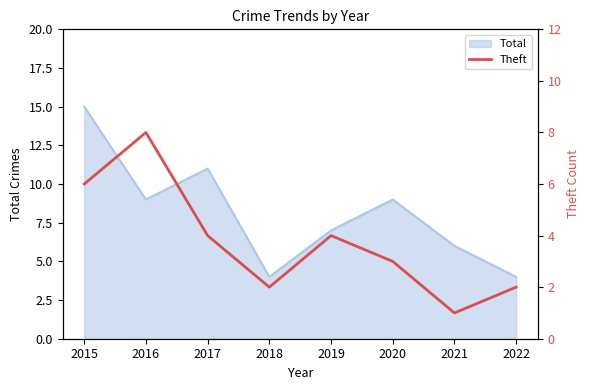

Which category has the highest value in the Total series?

2015